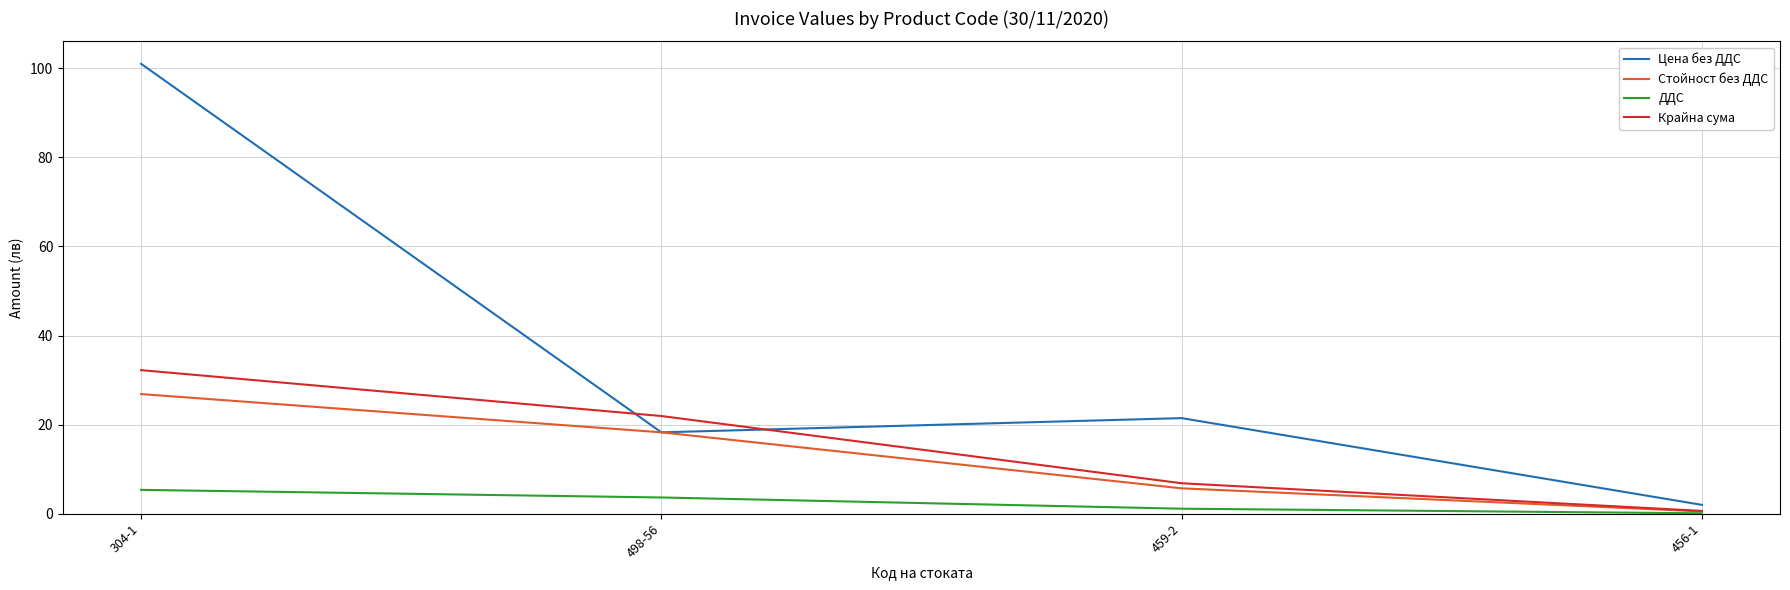

At which category is the sum across all series the highest?

304-1